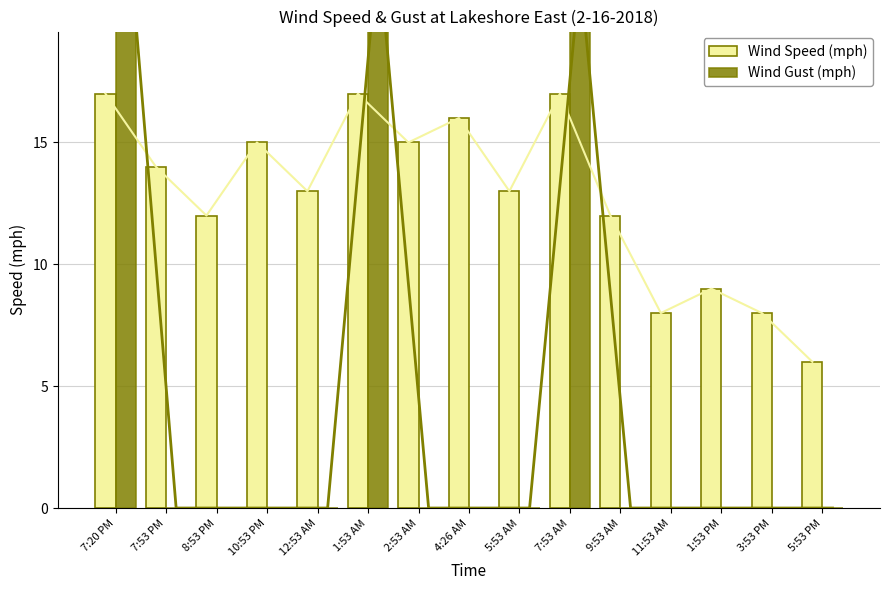

Is it true that Wind Speed (mph) equals 3 at 1:53 PM?

False